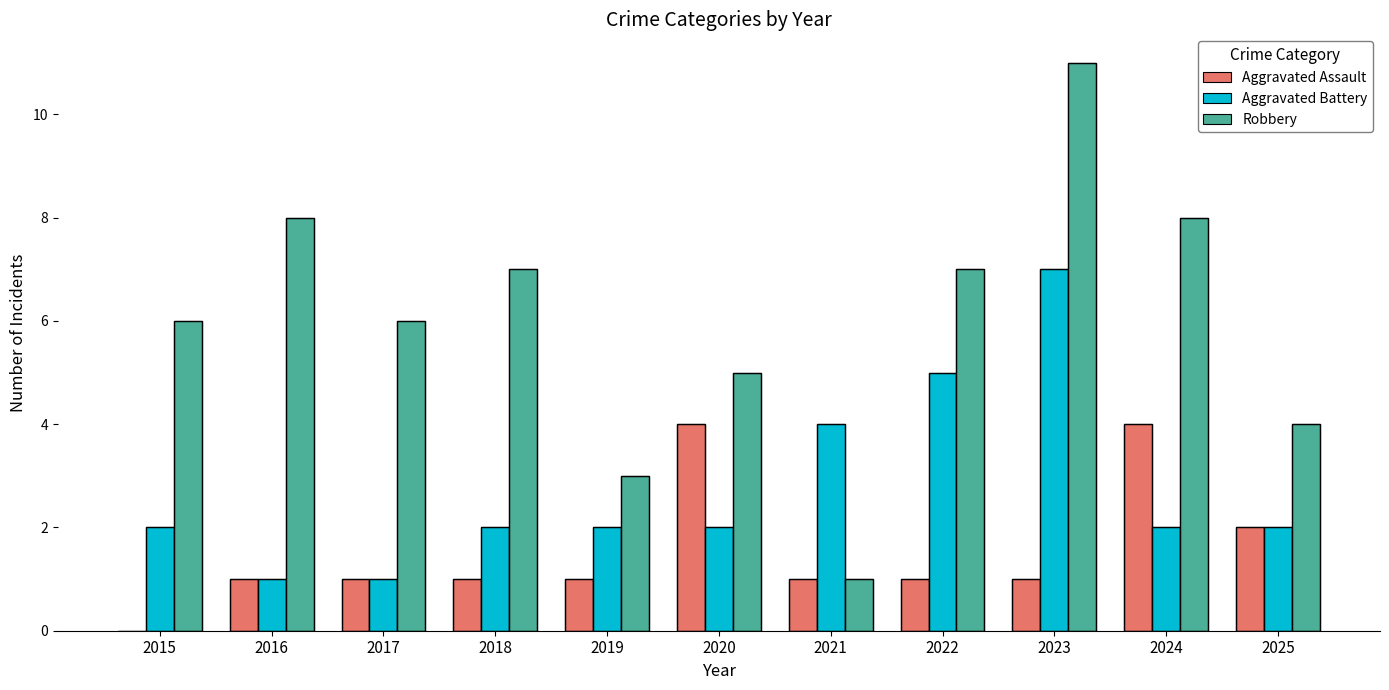

What is the sum of the Aggravated Battery values at 2021 and 2023?

11